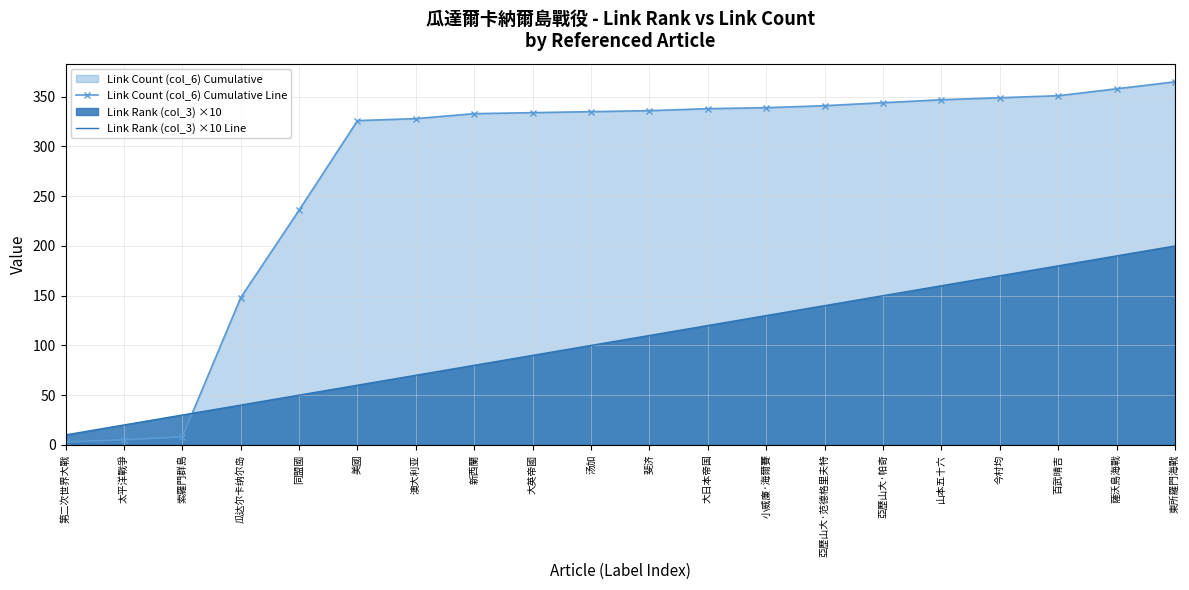

What is the label of the 6th point from the right?

亞歷山大·帕奇